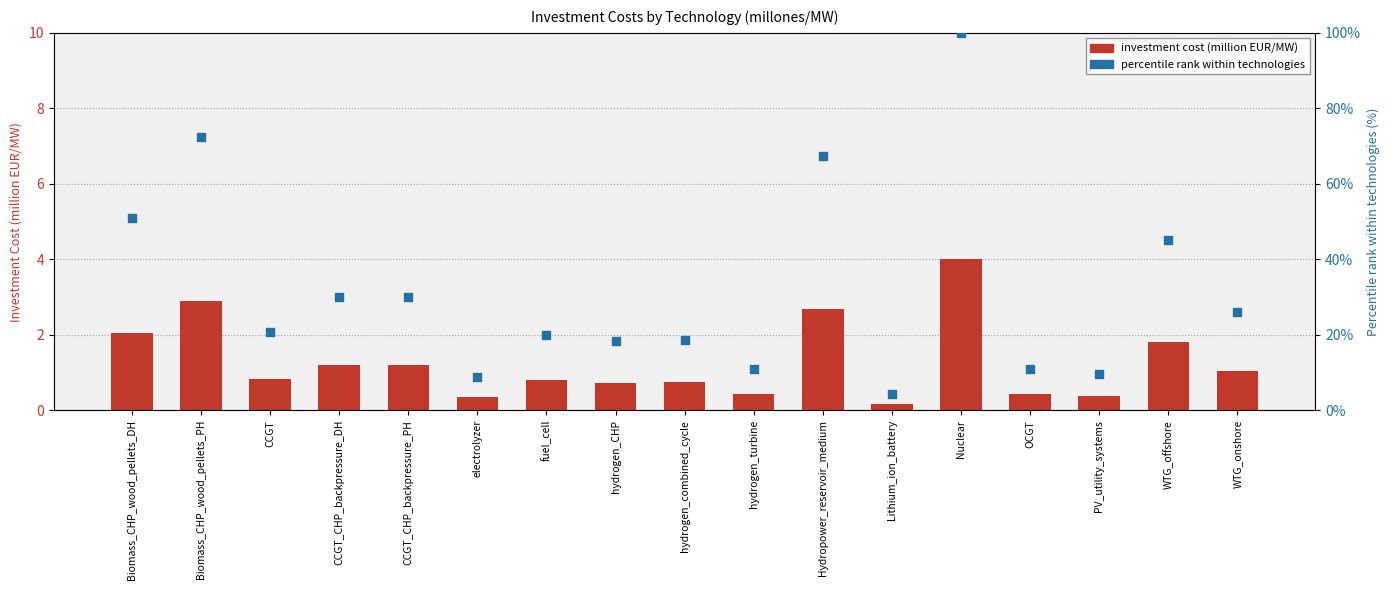

Which series has the largest total across all categories?

Percentile within technologies